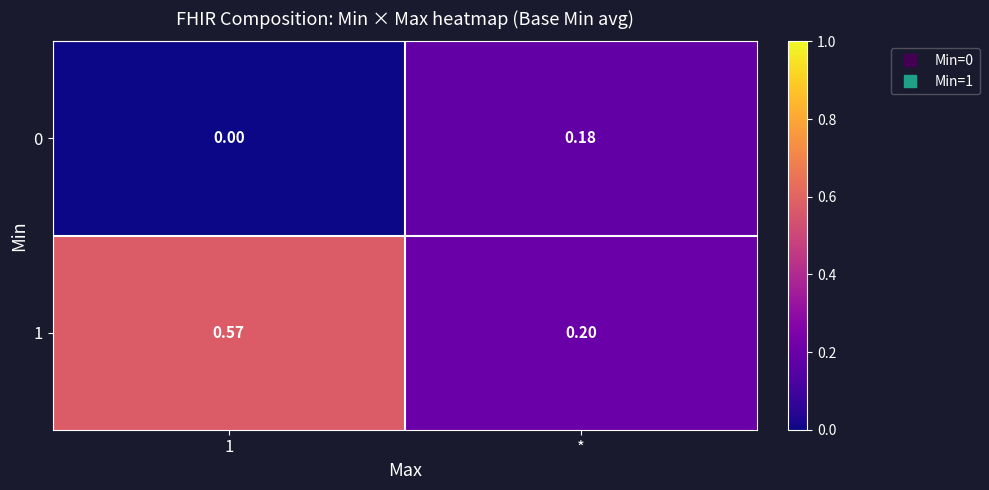

Which category has the highest value in the 0 series?

*